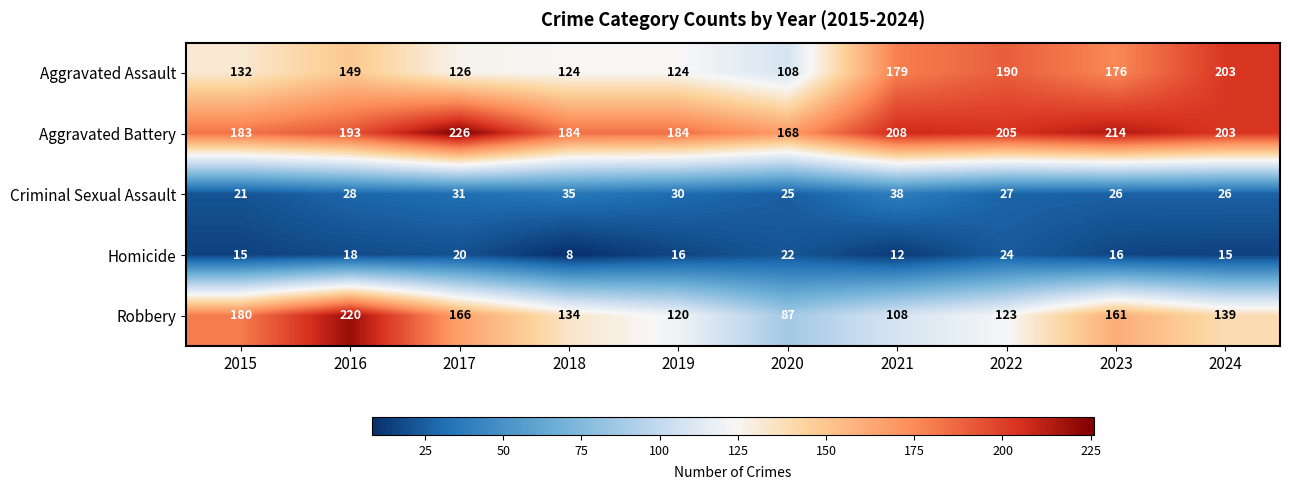

Is it true that Aggravated Battery equals 81 at 2015?

False